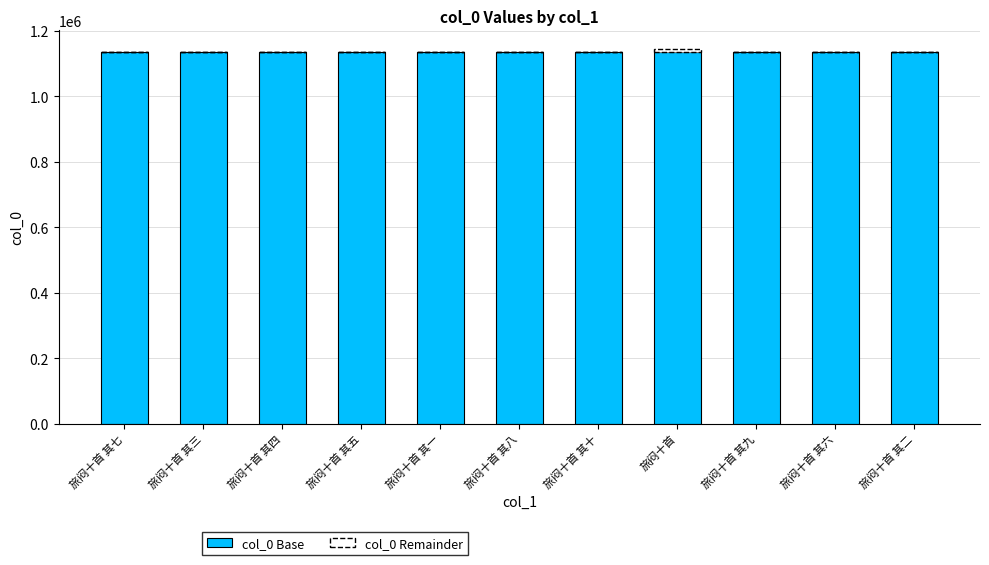

Does the chart contain stacked bars?

Yes